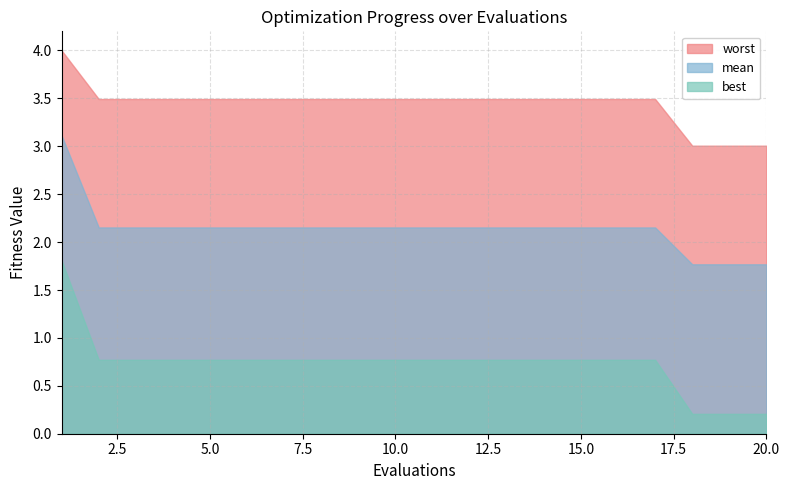

Reading right to left, what are all the values shown in this chart?

mean: 20=1.8	19=1.8	18=1.8	17=2.2	16=2.2	15=2.2	14=2.2	13=2.2	12=2.2	11=2.2	10=2.2	9=2.2	8=2.2	7=2.2	6=2.2	5=2.2	4=2.2	3=2.2	2=2.2	1=3.1
best: 20=0.2	19=0.2	18=0.2	17=0.8	16=0.8	15=0.8	14=0.8	13=0.8	12=0.8	11=0.8	10=0.8	9=0.8	8=0.8	7=0.8	6=0.8	5=0.8	4=0.8	3=0.8	2=0.8	1=1.8
worst: 20=3.0	19=3.0	18=3.0	17=3.5	16=3.5	15=3.5	14=3.5	13=3.5	12=3.5	11=3.5	10=3.5	9=3.5	8=3.5	7=3.5	6=3.5	5=3.5	4=3.5	3=3.5	2=3.5	1=4.0